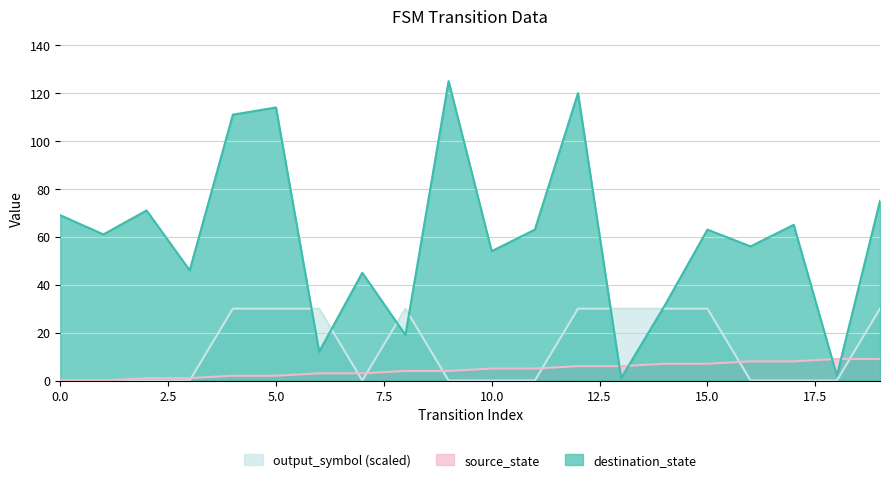

How many interior local valleys does the destination_state series have?

8